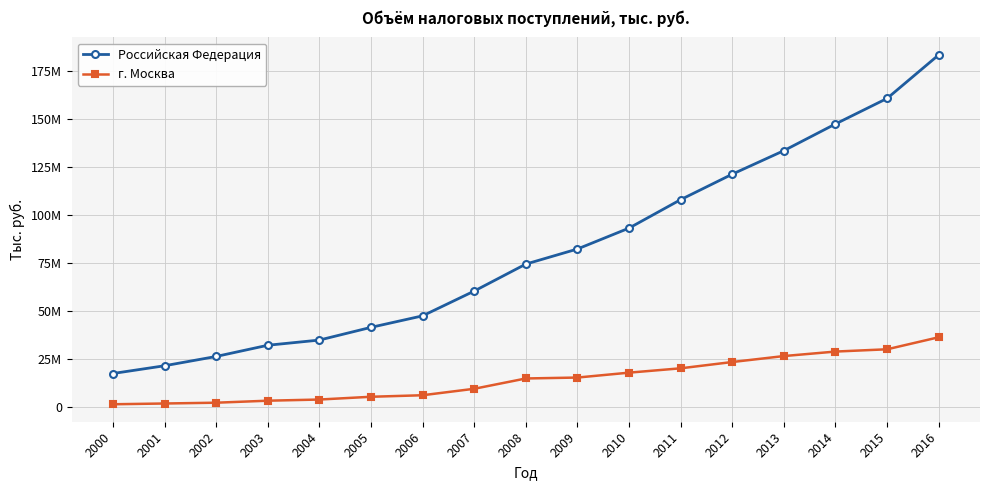

List the series in order of their overall mean, highest first.

Российская Федерация, г. Москва